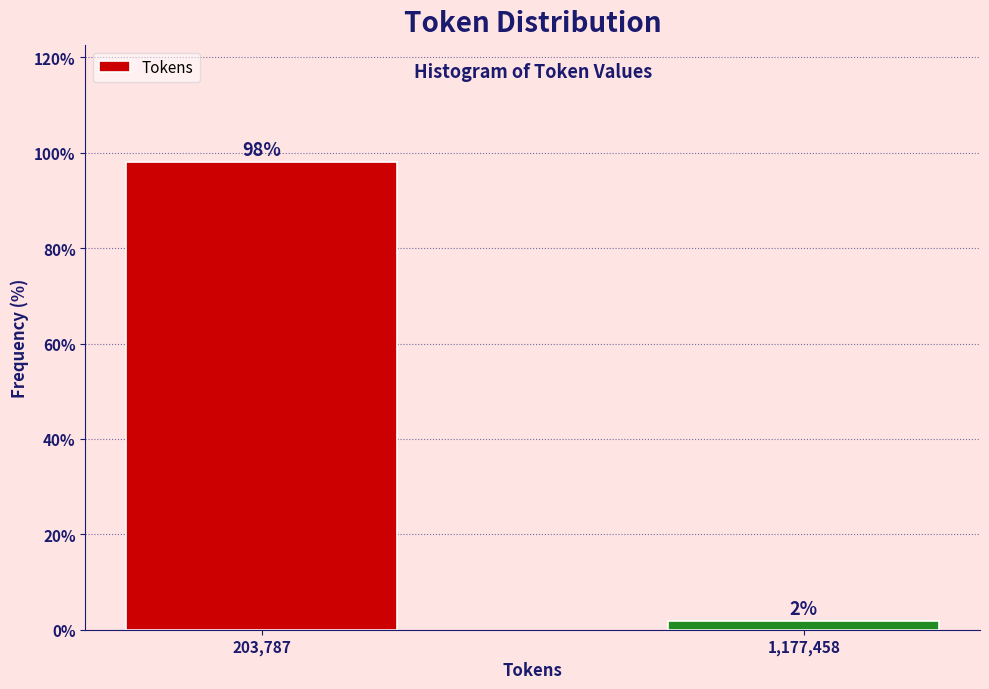

Rank the categories by value from lowest to highest.

1,177,458, 203,787